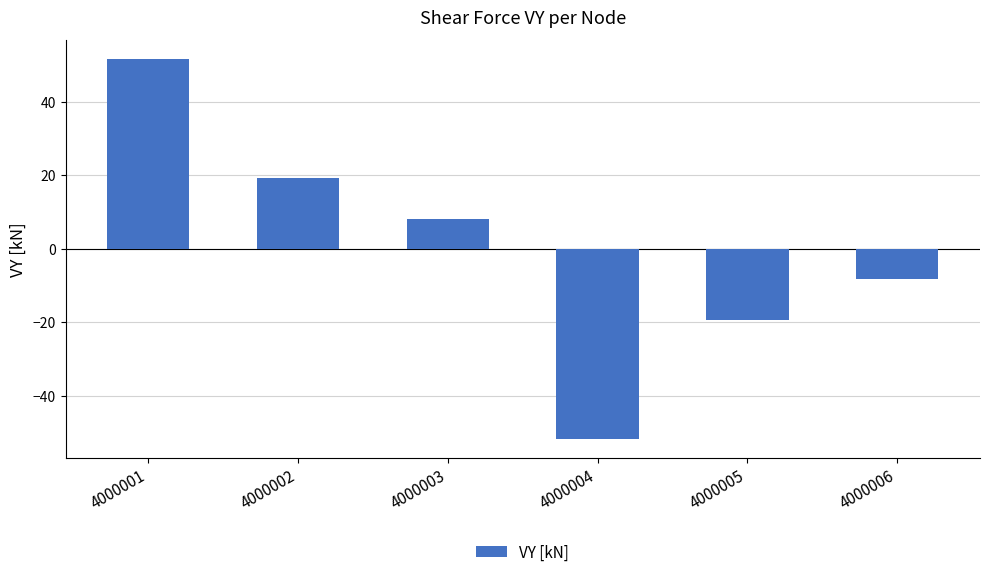

How many values are below zero?

3